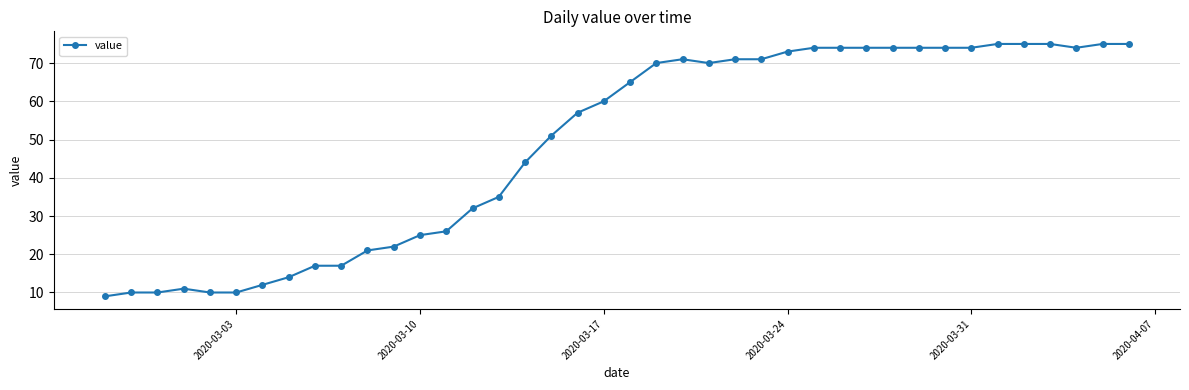

How many lines are shown in the chart?

1